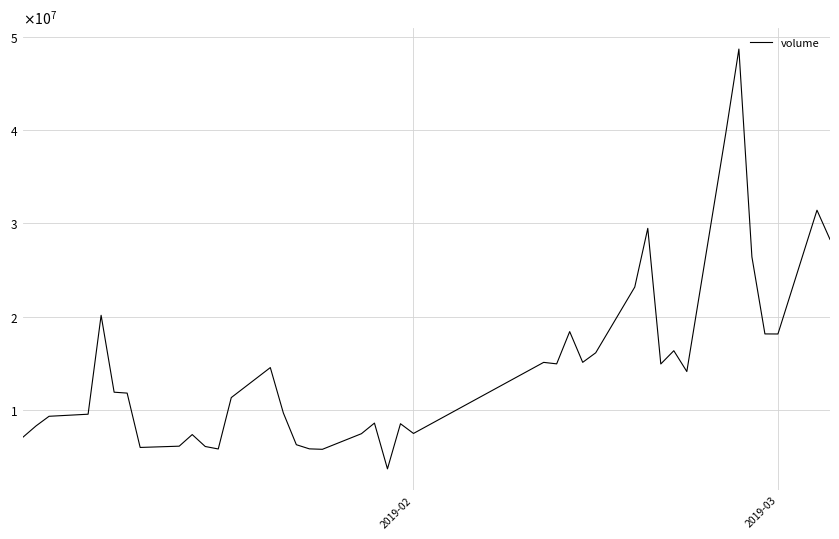

Does the chart have visible grid lines?

Yes